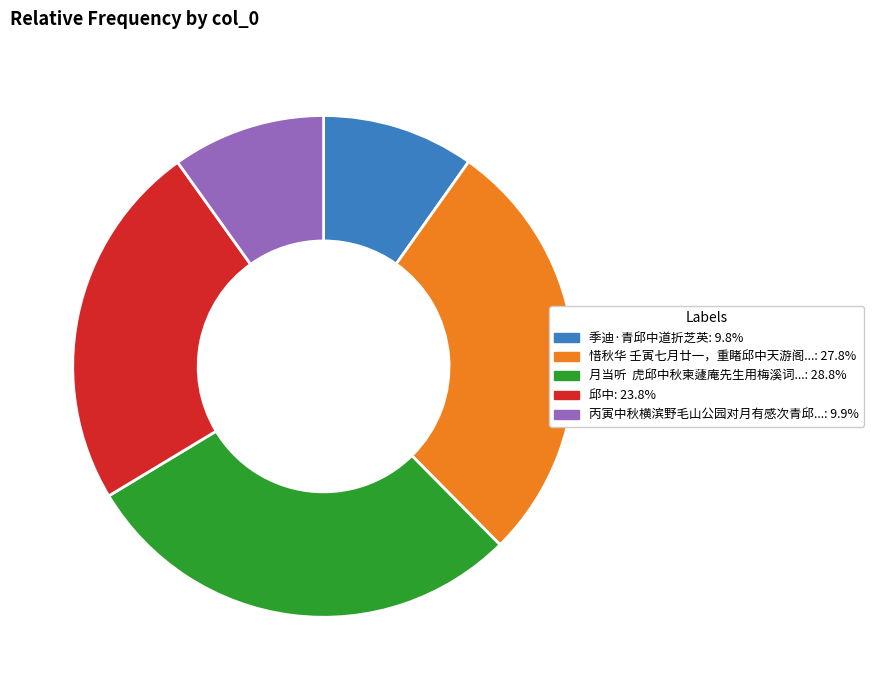

Does any single category account for the majority?

No